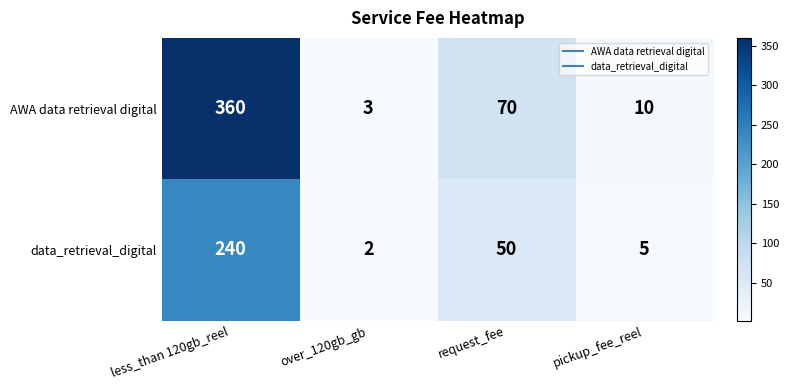

What is the difference between the AWA data retrieval digital values at pickup_fee_reel and over_120gb_gb?

7